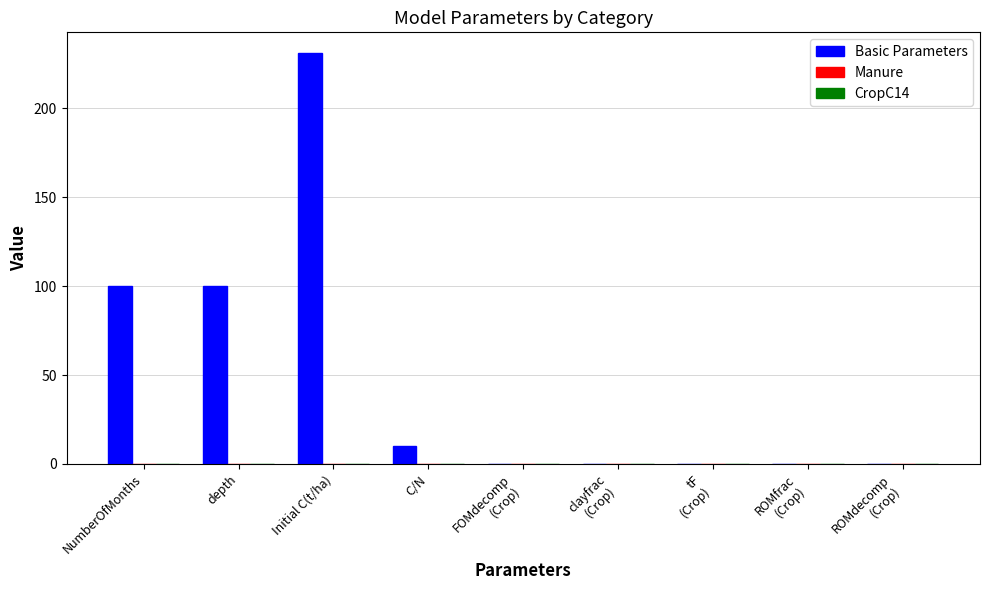

What is the sum of all values?

441.7